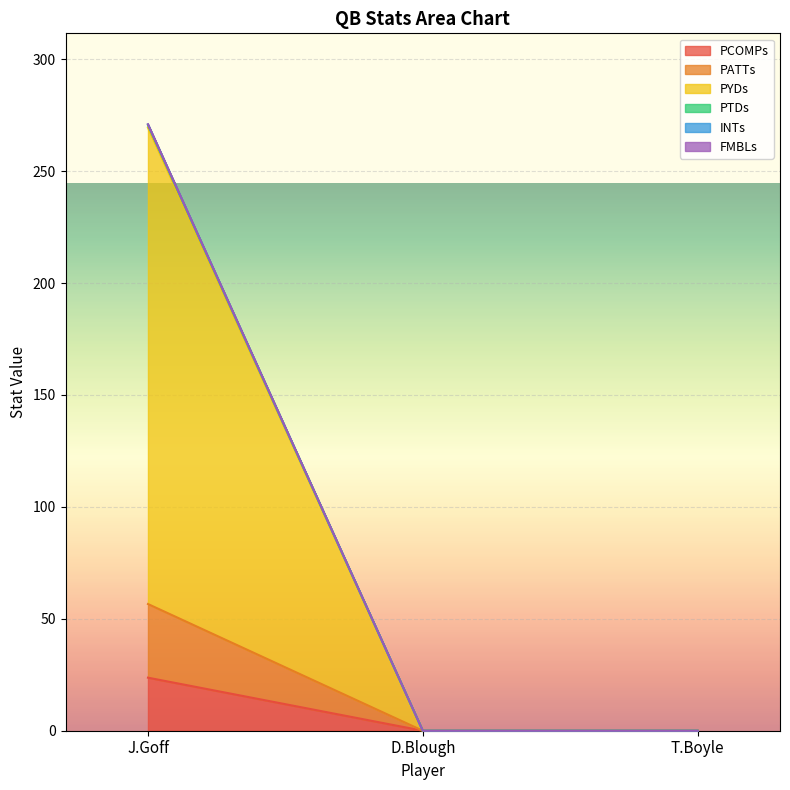

Which series has the largest range (max minus min)?

PYDs